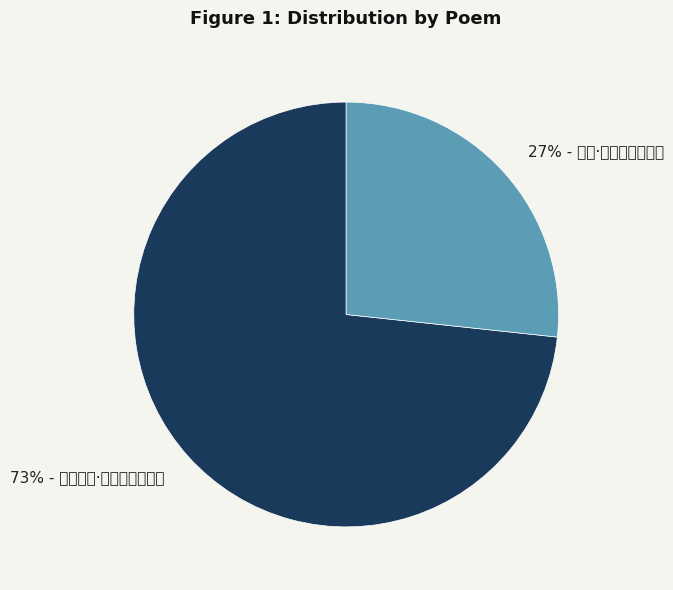

Which slice is the smallest?

自述·何者堪名席上珍